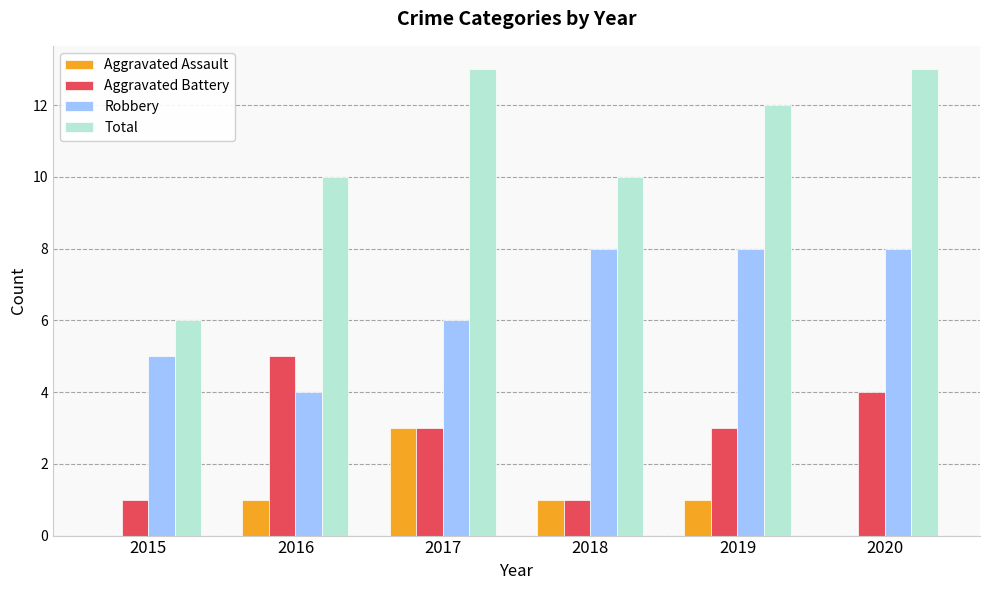

What is the maximum value shown in the chart?

13